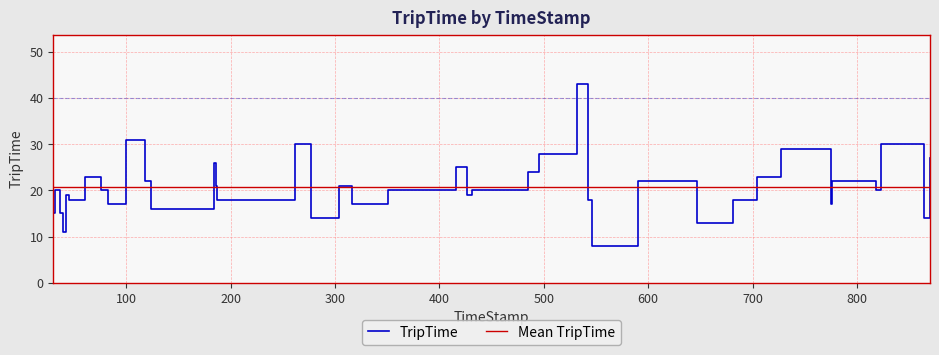

What is the lowest value of the TripTime series?

8